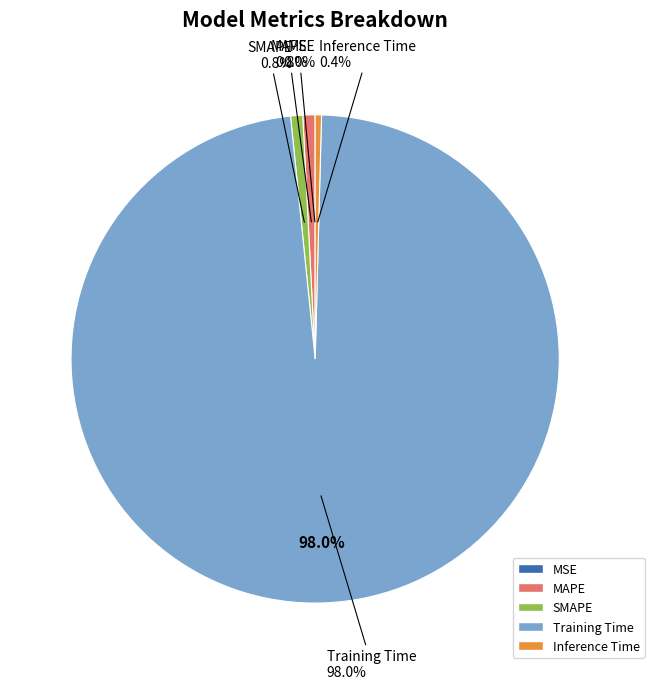

Is Training Time the majority of the pie?

Yes